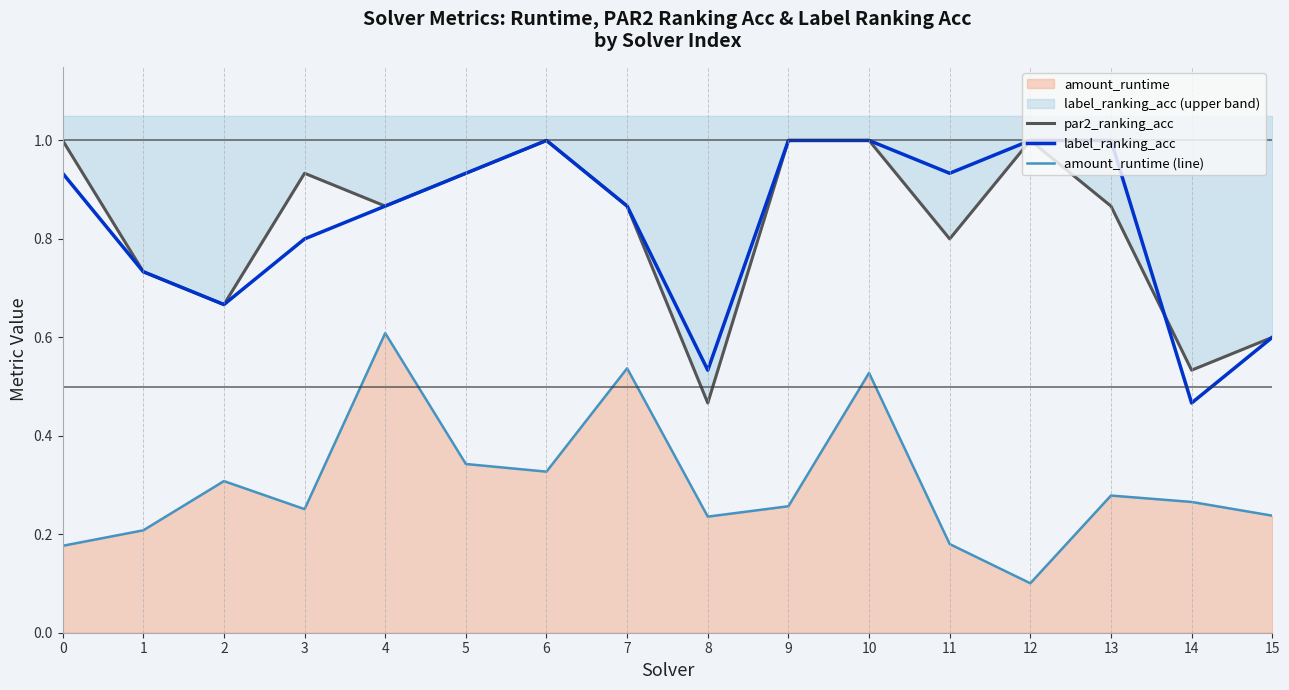

Which series ends up on top after the final intersection of label_ranking_acc and par2_ranking_acc?

par2_ranking_acc